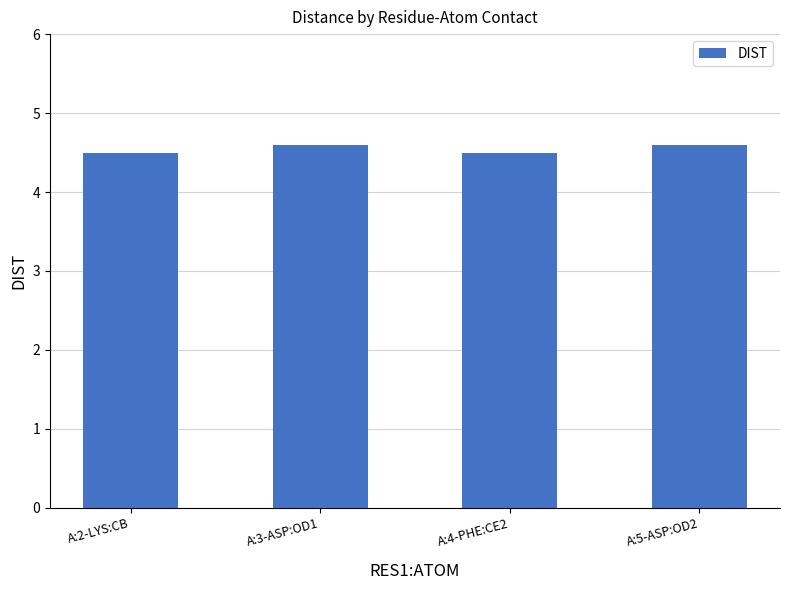

What is the difference between the second highest and second lowest values?

0.1